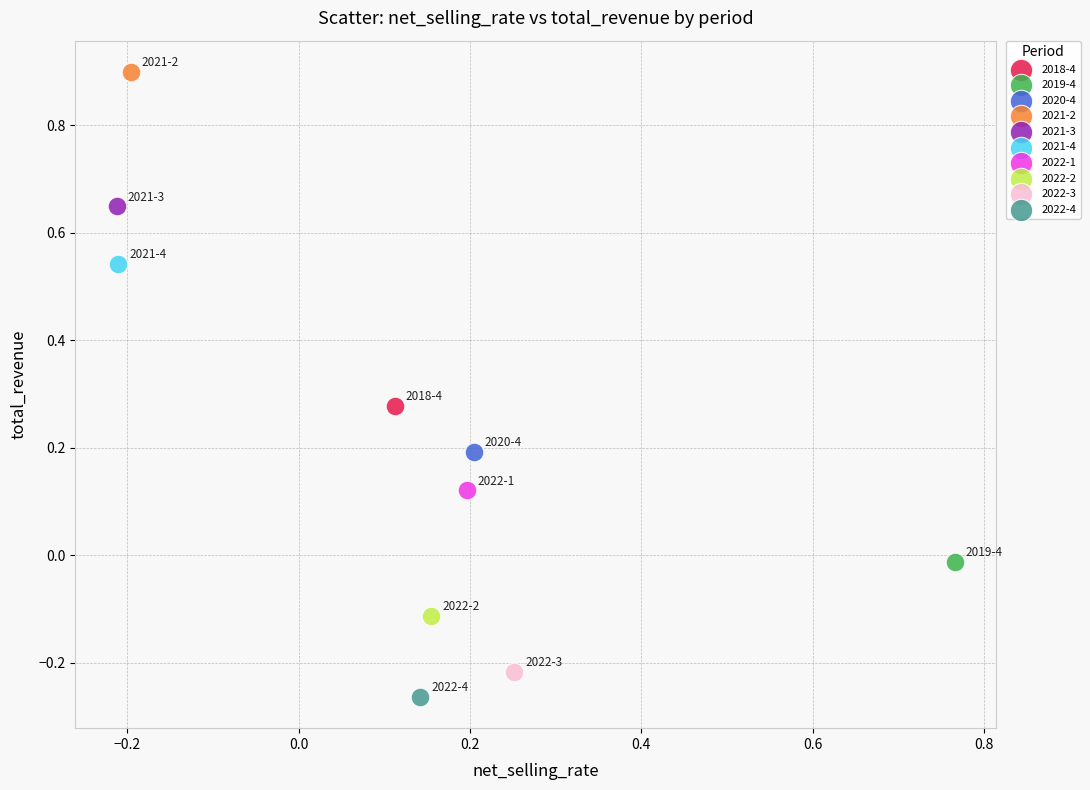

What are all the series names shown in the legend?

2018-4, 2019-4, 2020-4, 2021-2, 2021-3, 2021-4, 2022-1, 2022-2, 2022-3, 2022-4